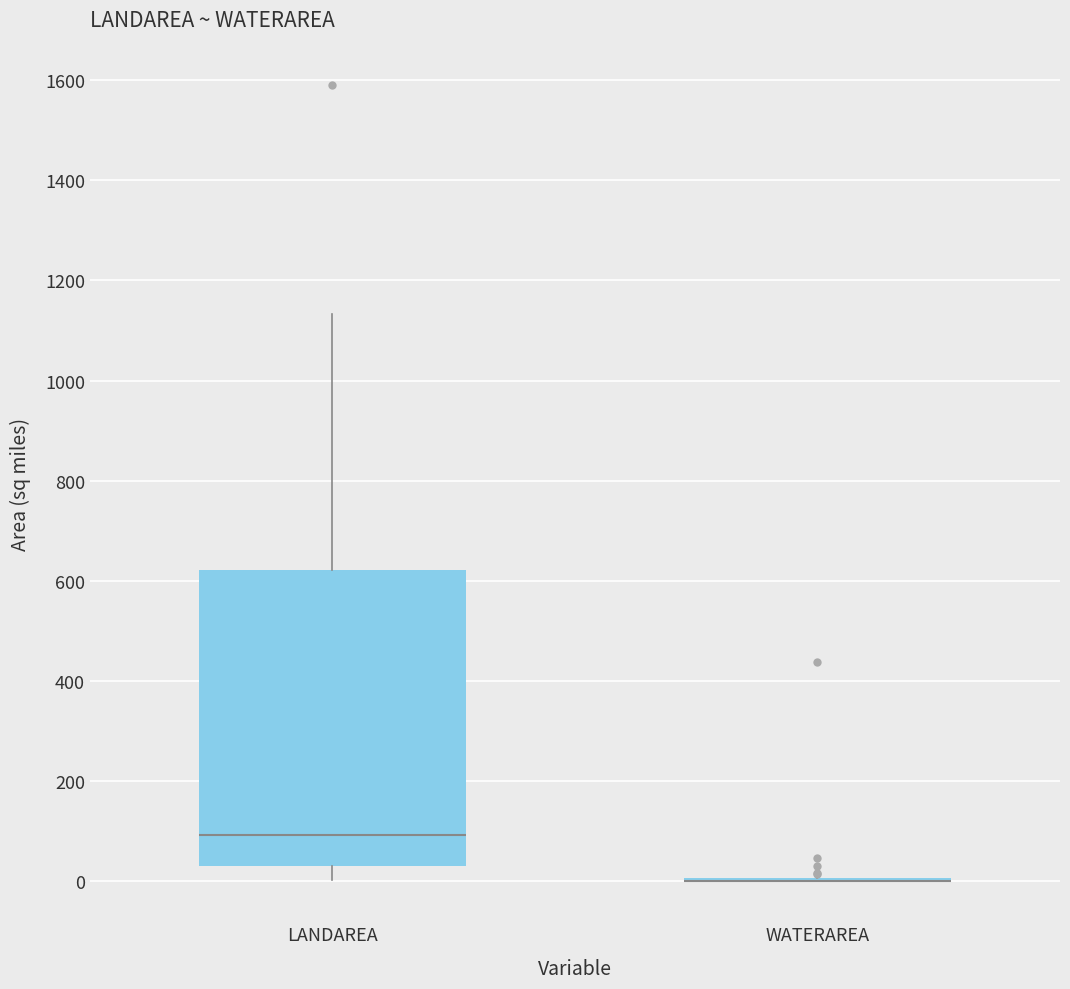

Reading left to right, read every box against the y-axis: the position of its median line, the range the box covers, and the ends of its whiskers. The values are not printed on the chart, so give them approximately, as read against the axis.

LANDAREA: median 100, box 40 to 620, whiskers 0 to 1140
WATERAREA: box collapsed to a line at 0, whiskers 0 to 20